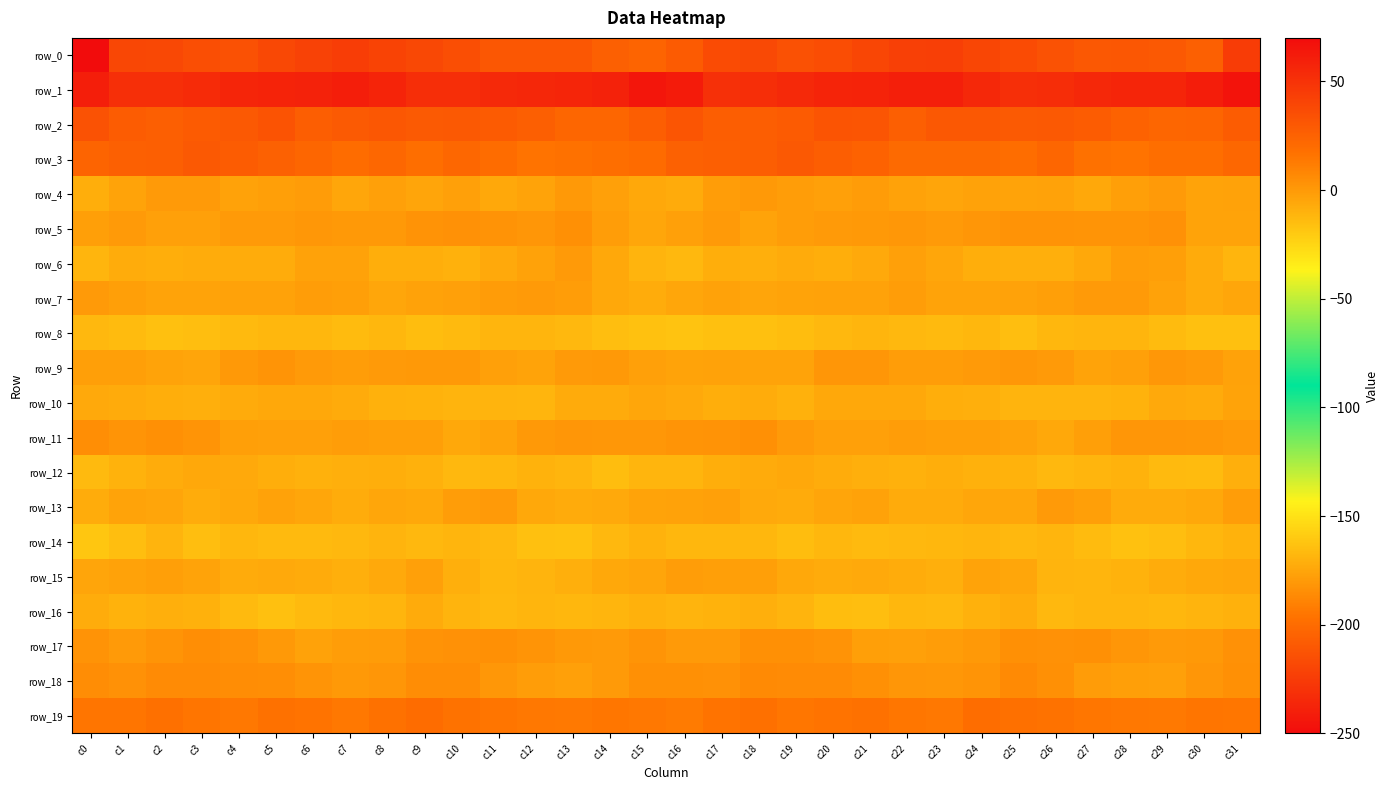

Which label corresponds to the smallest value in the chart?

c0